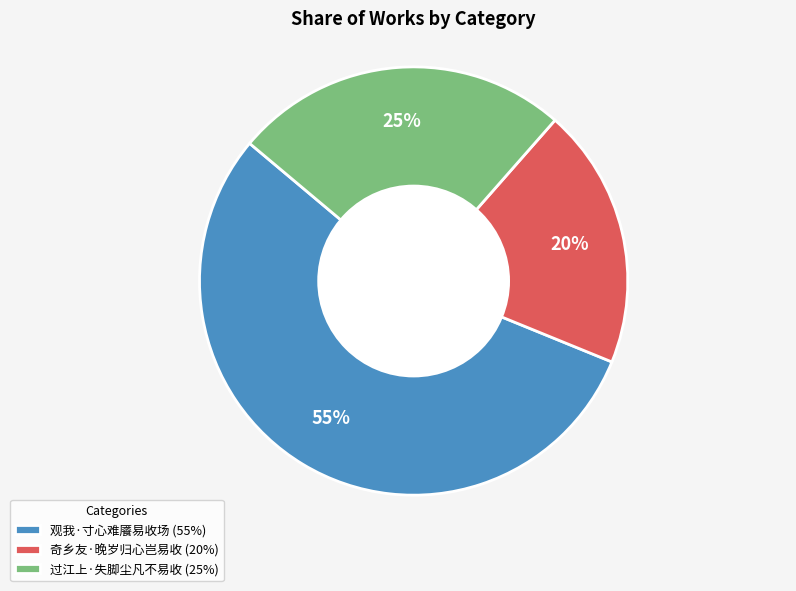

To the nearest percent, what portion does 过江上·失脚尘凡不易收 represent?

25%